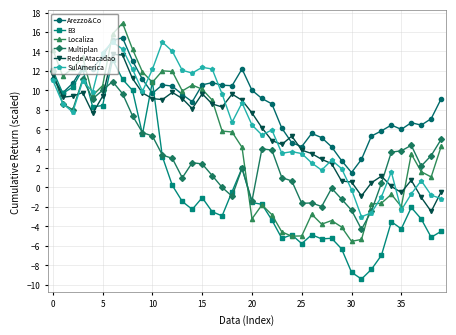

Which series has the largest total across all categories?

Arezzo&Co